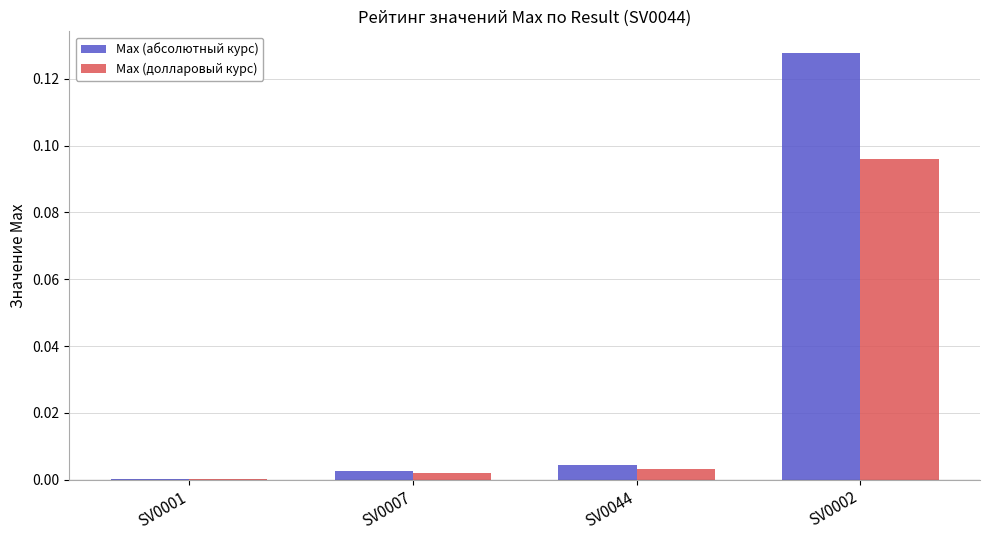

What are all the series names shown in the legend?

Max (абсолютный курс), Max (долларовый курс)